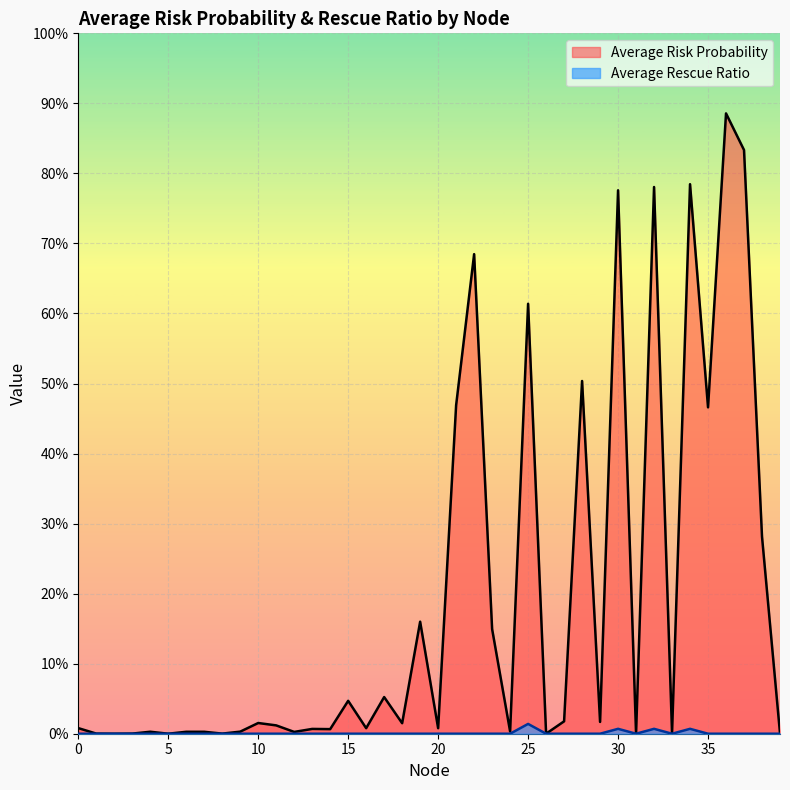

True or false: Average Rescue Ratio has a value of 0.0 at 32.

False